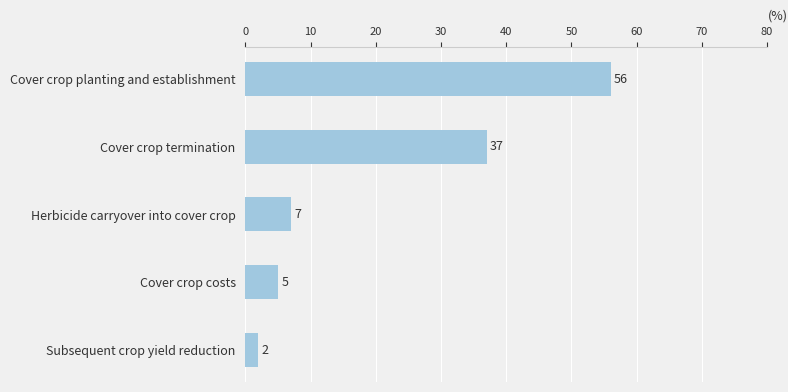

At which category does the chart reach its minimum across all series?

Subsequent crop yield reduction